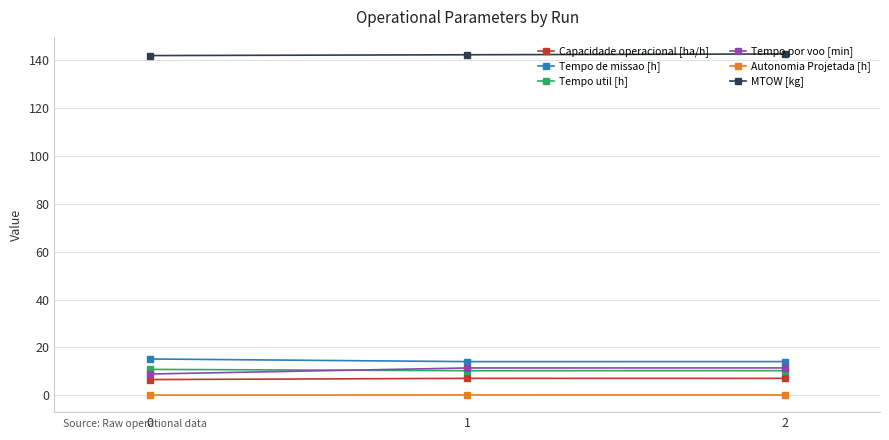

What value does the Capacidade operacional [ha/h] series have at 1?

7.1